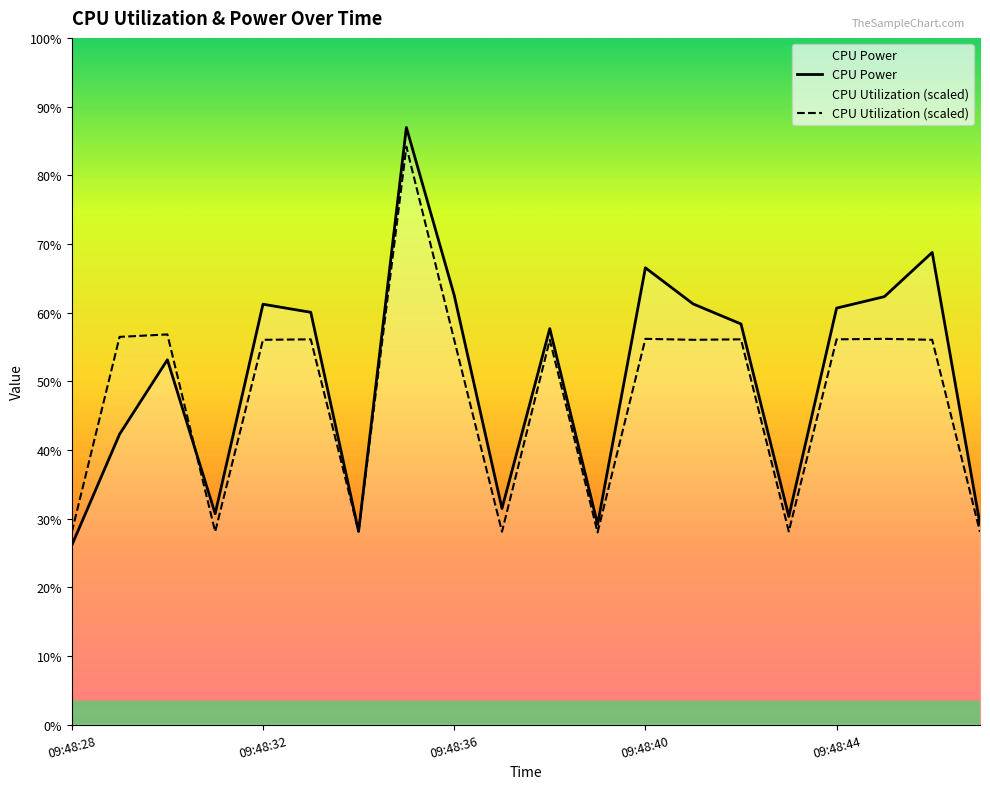

Which series ends up on top after the final intersection of CPU Power and CPU Utilization (scaled)?

CPU Power